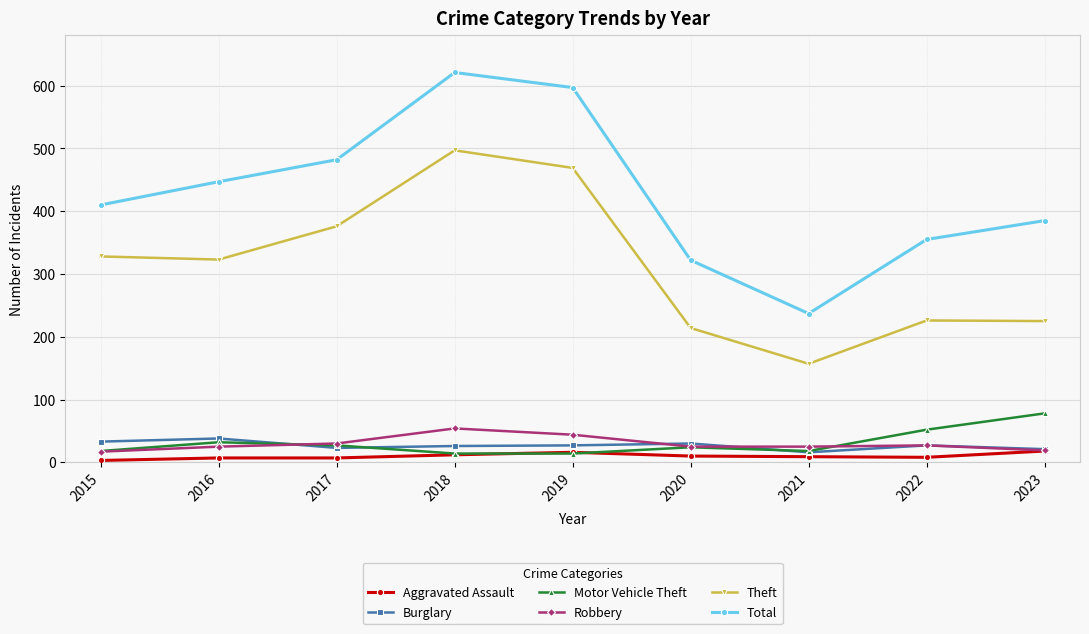

The Robbery series shows 53 at 2017. True or false?

False